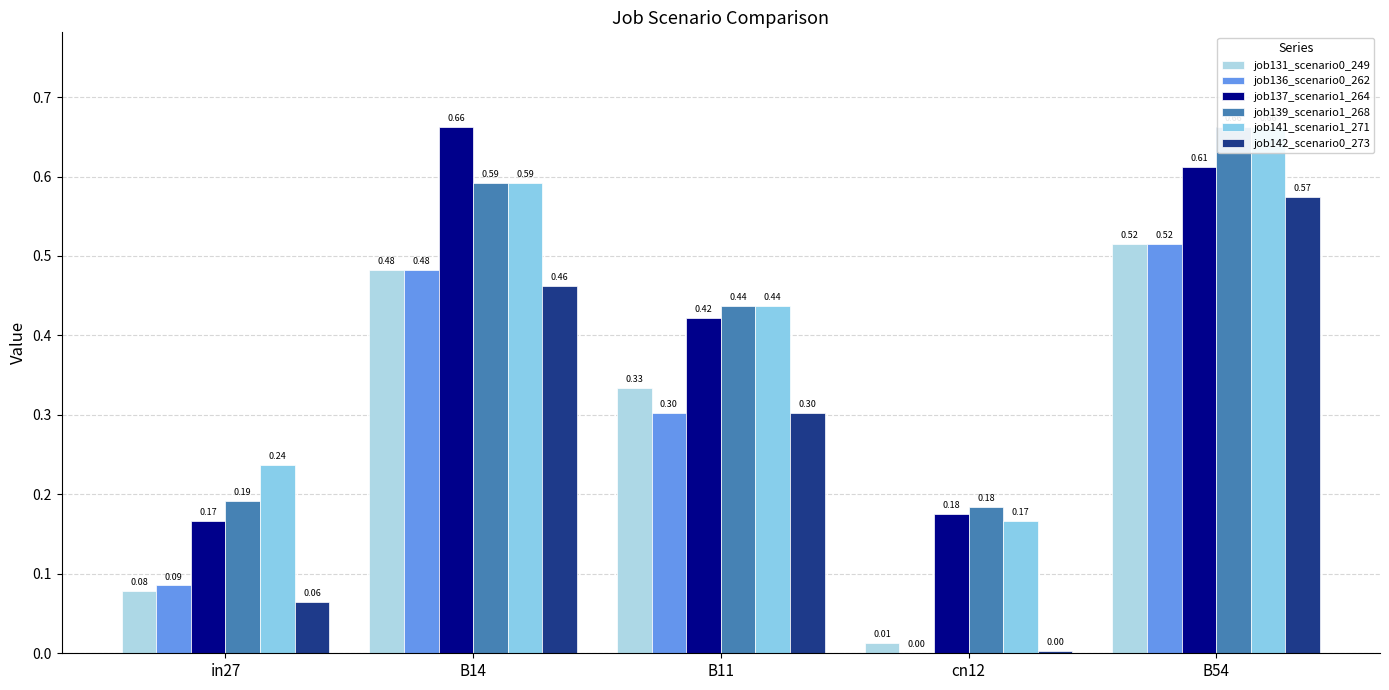

What is the sum of all job141_scenario1_271 values?

2.1